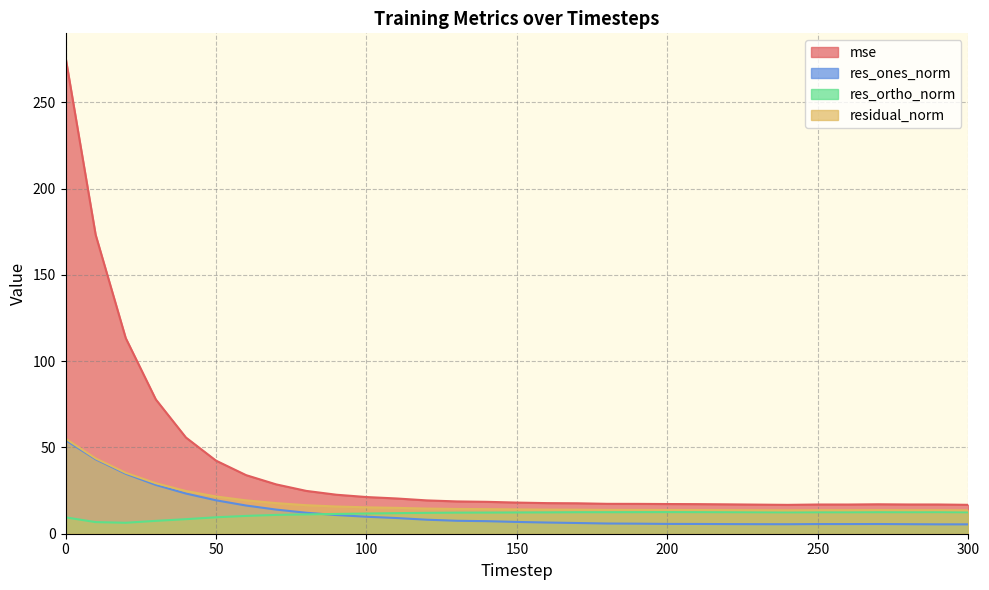

What is the average value of the residual_norm series?

18.5